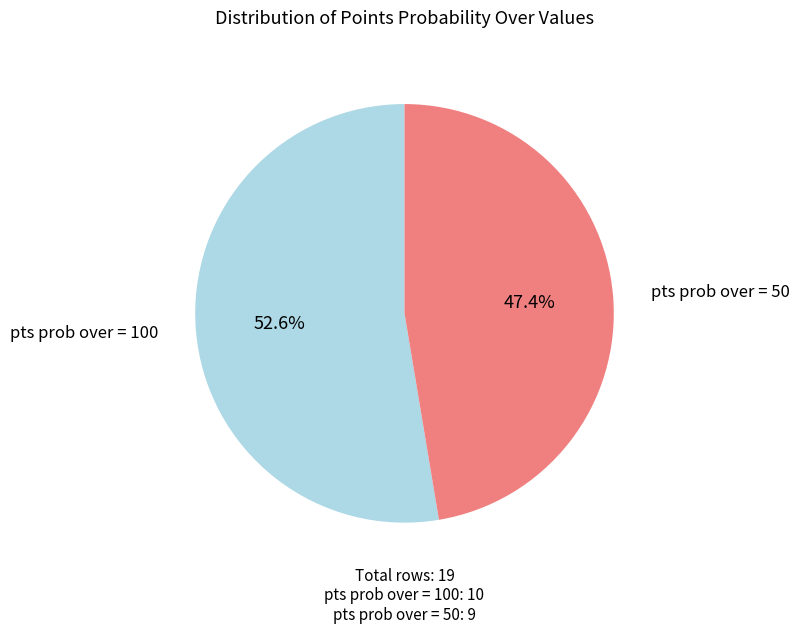

Approximately how many times larger is the value at pts prob over = 100 compared to pts prob over = 50?

1.1